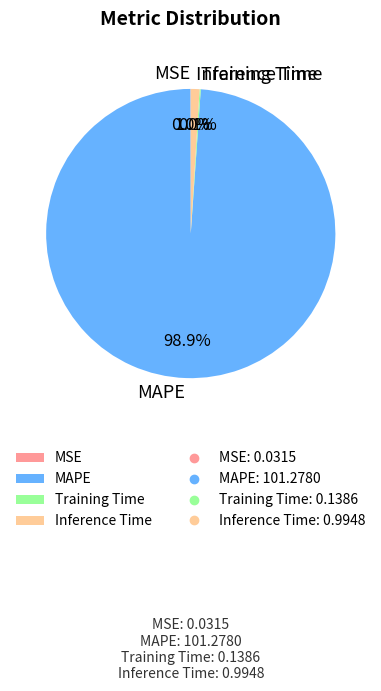

What percentage is NOT represented by Inference Time?

99.0%